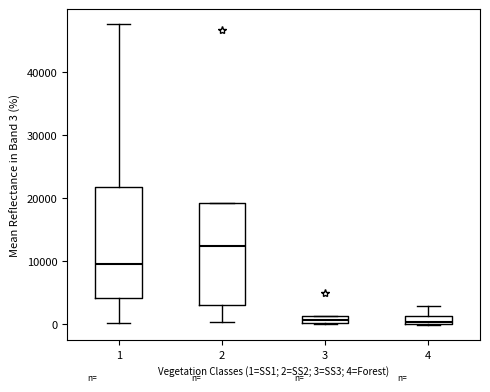

Where is the upper edge of the box at x = 1 on the y-axis? The values are not printed on the chart, so give them approximately, as read against the axis.

22000